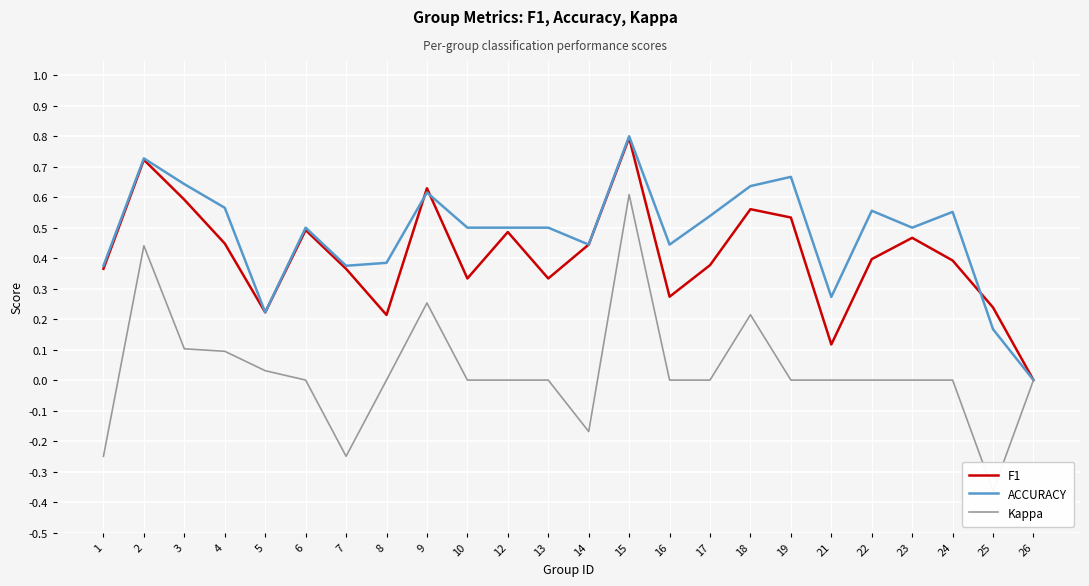

Where is F1 nearest to the value 0?

26